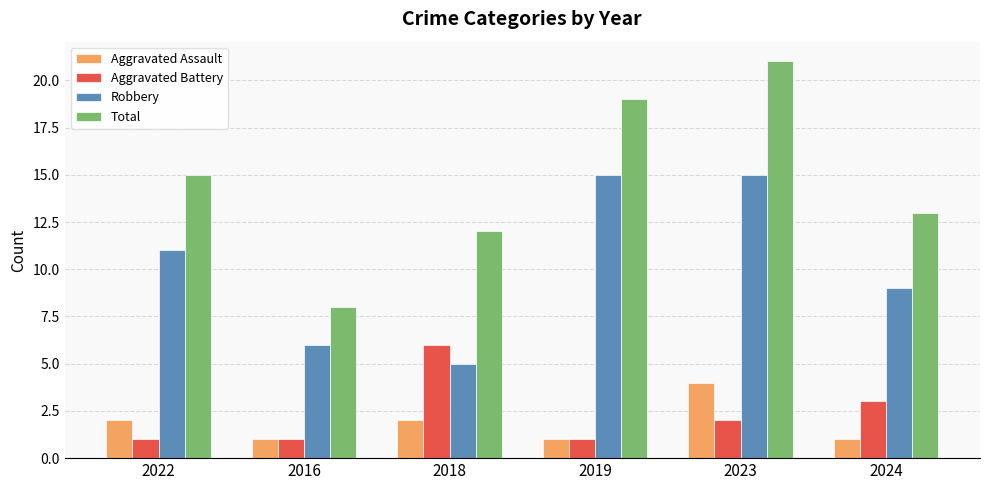

Rank the series at 2024 from lowest to highest value.

Aggravated Assault, Aggravated Battery, Robbery, Total